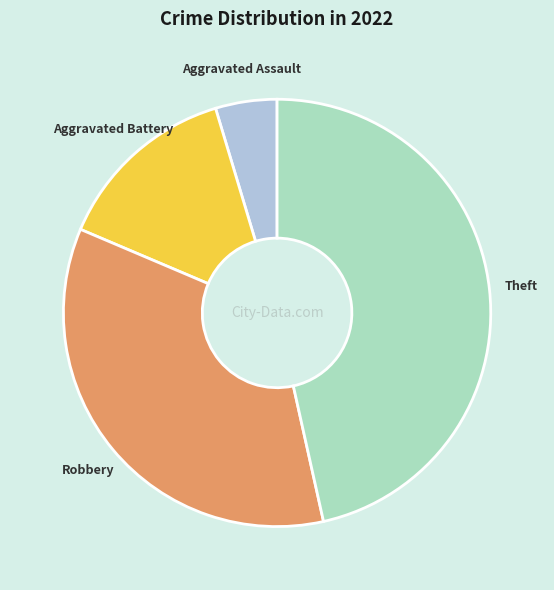

Is it true that Theft is 47% of the pie?

True